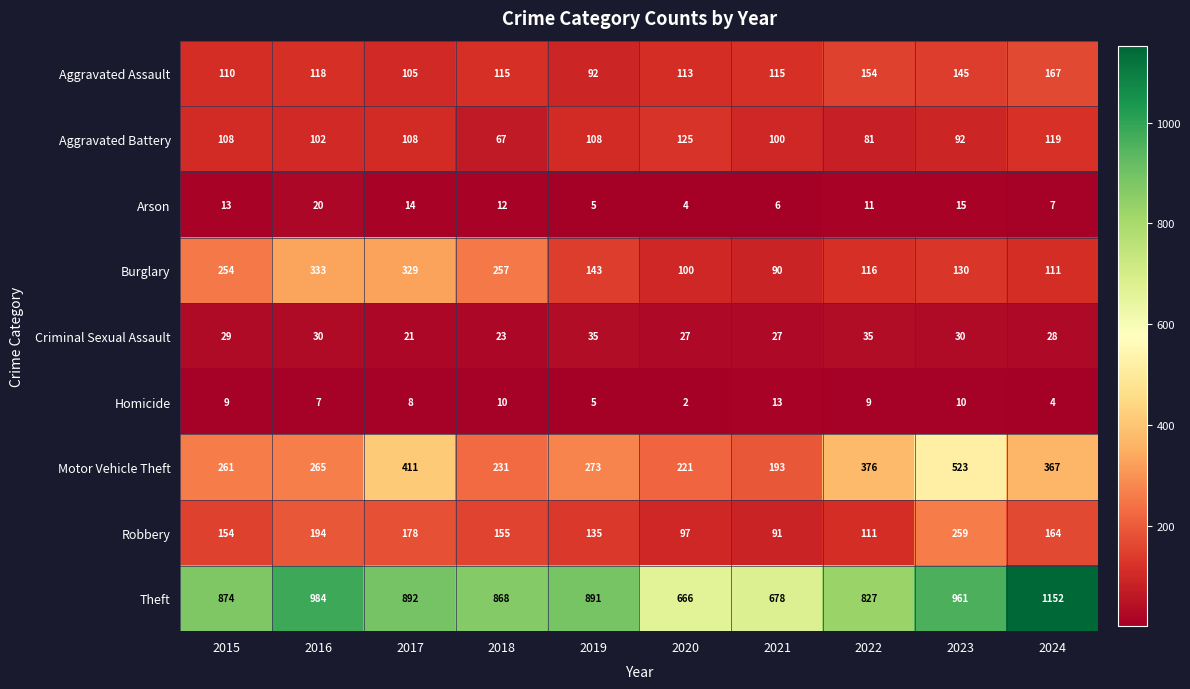

The value of Burglary at 2019 is 143. True or false?

True